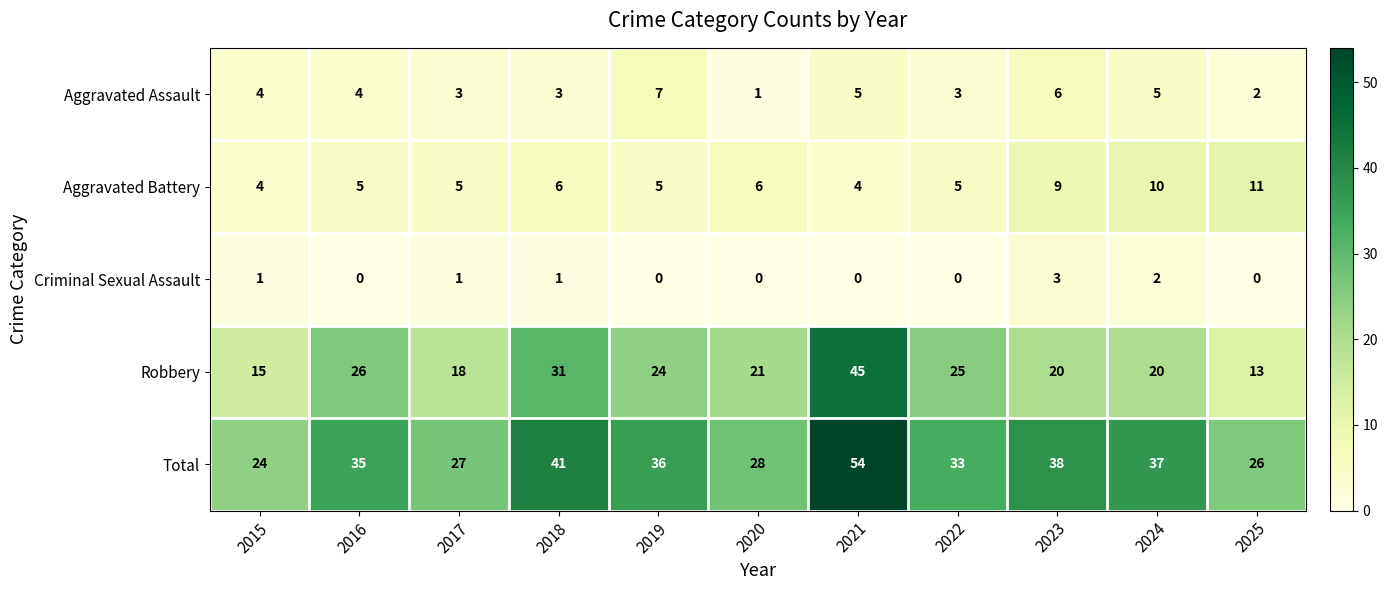

Is the value of Aggravated Assault at 2022 greater than the value of Aggravated Battery at 2024?

No